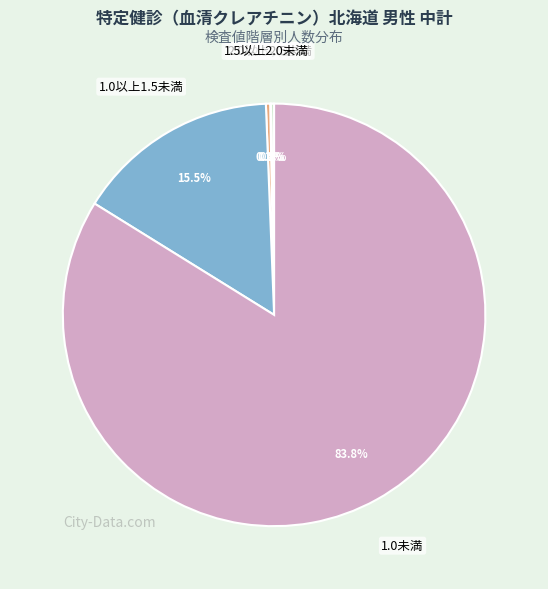

Is there a majority slice in this chart?

Yes